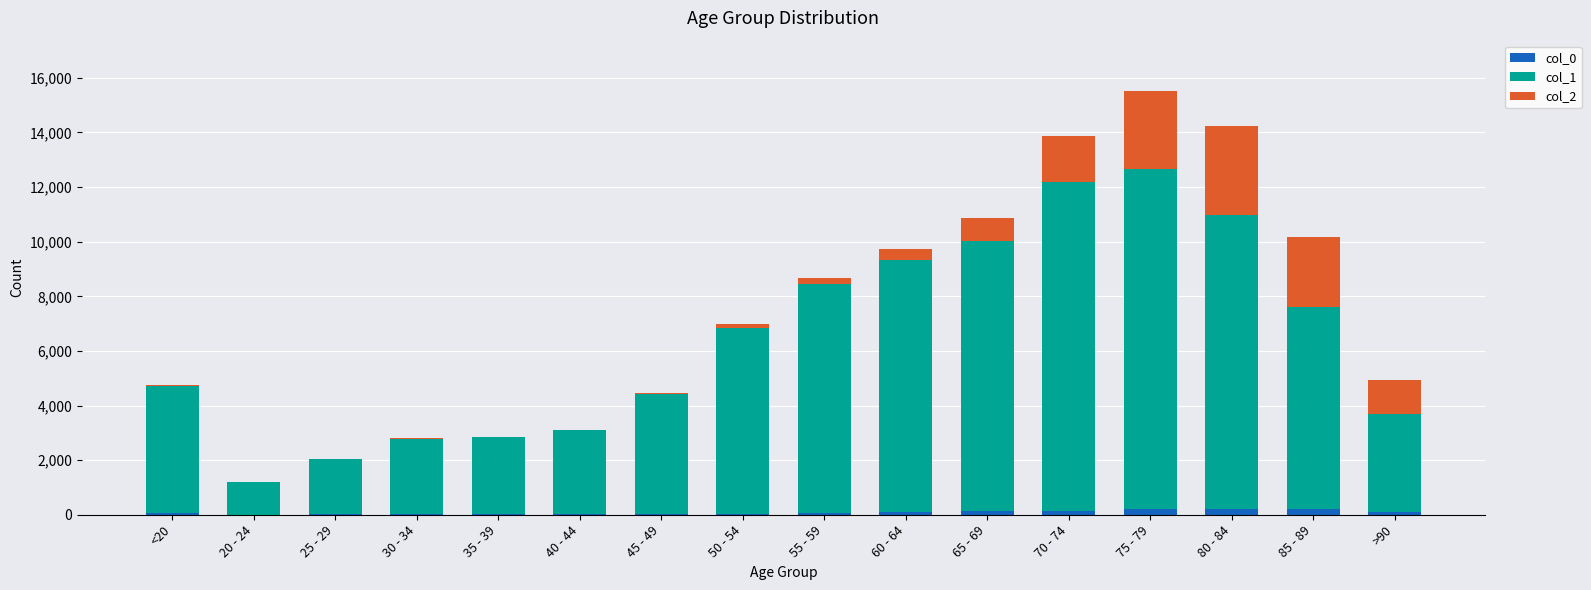

At which category is the sum across all series the highest?

75 - 79